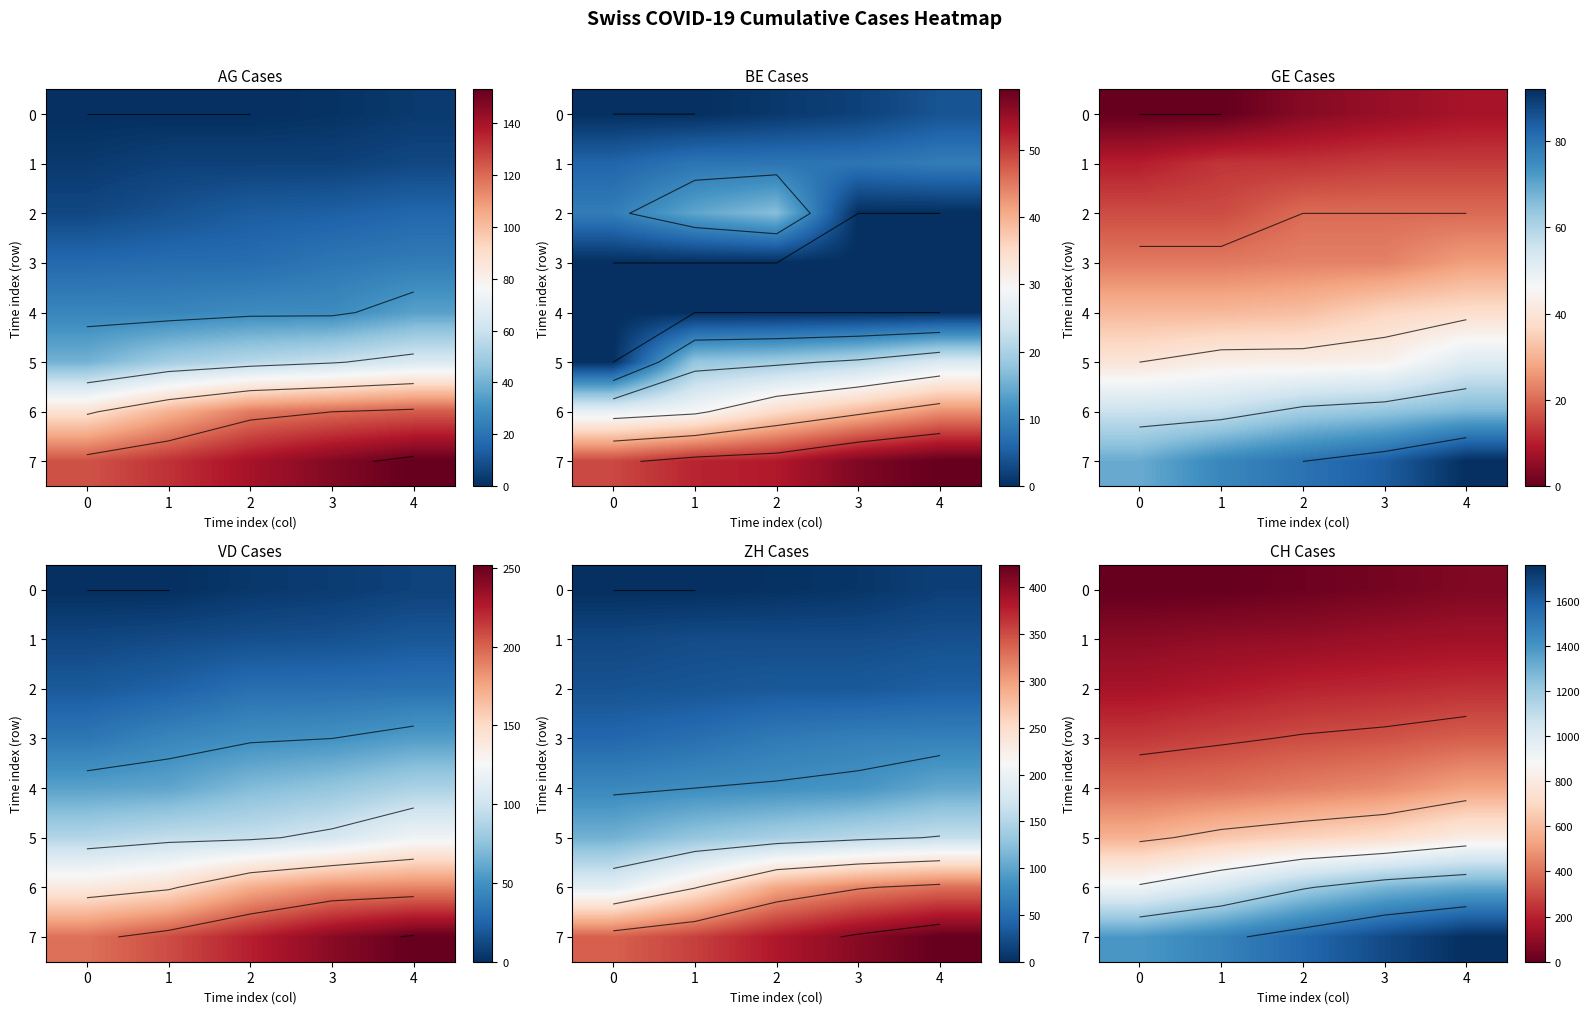

What is the difference between the highest and lowest values at 4?

1696